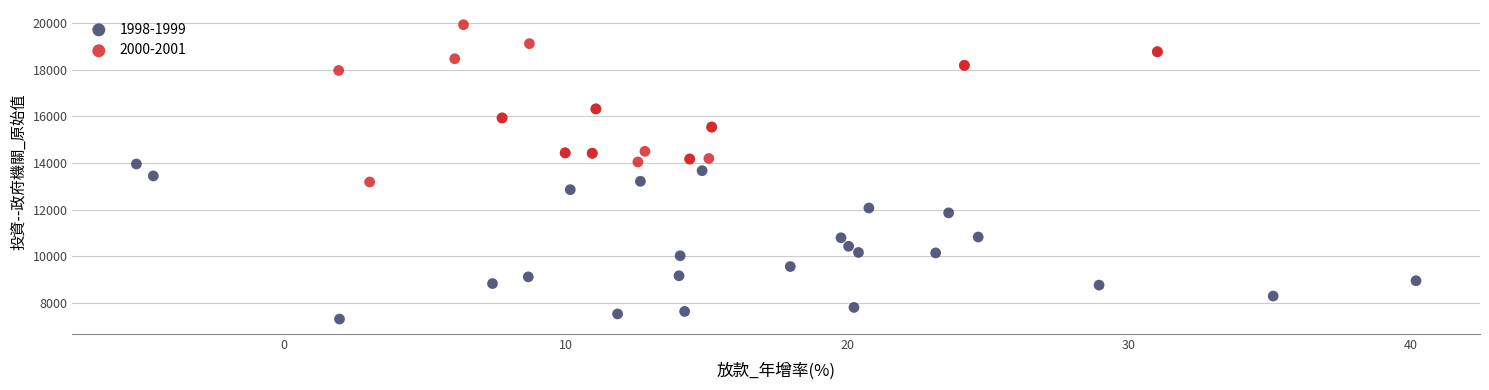

Which series reaches the maximum Y coordinate?

2000-2001